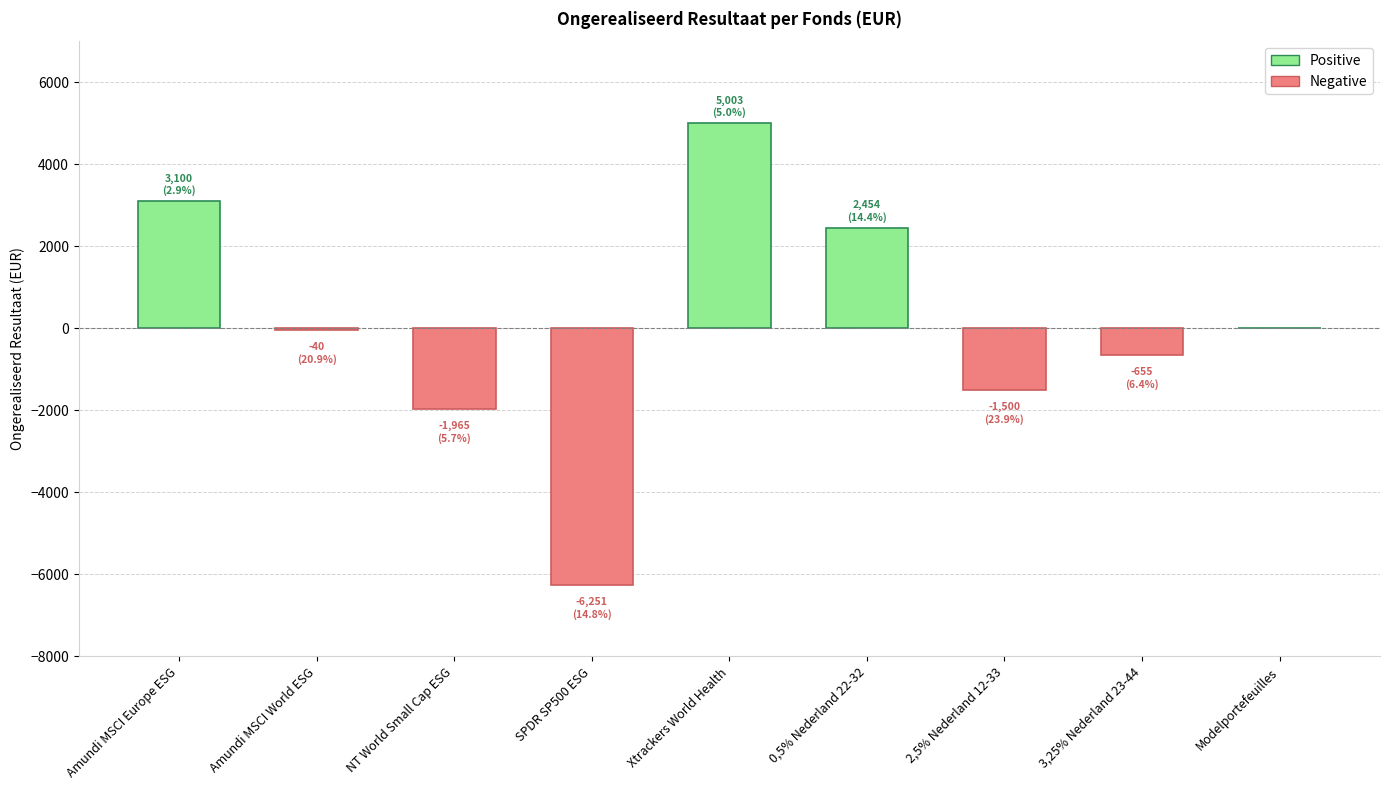

What is the change in value from NT World Small Cap ESG to 0,5% Nederland 22-32?

+4419